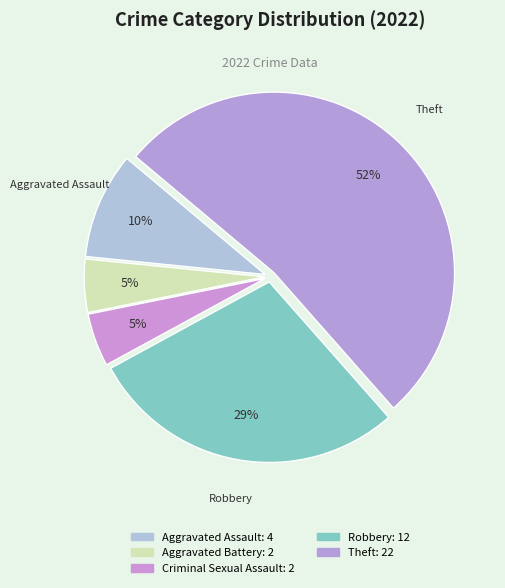

How many slices are in this pie chart?

5